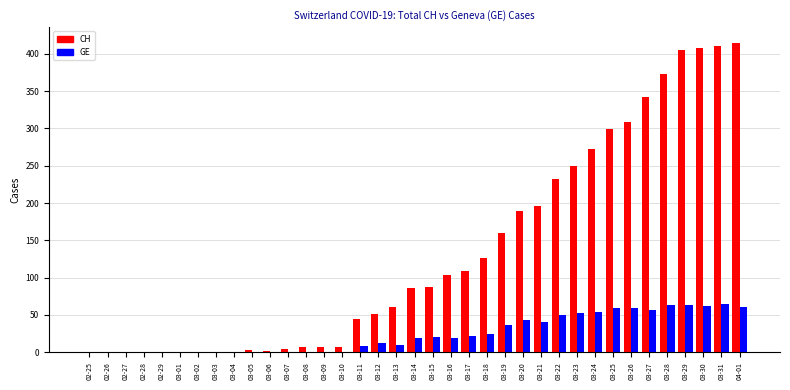

What is the highest value of the GE series?

65